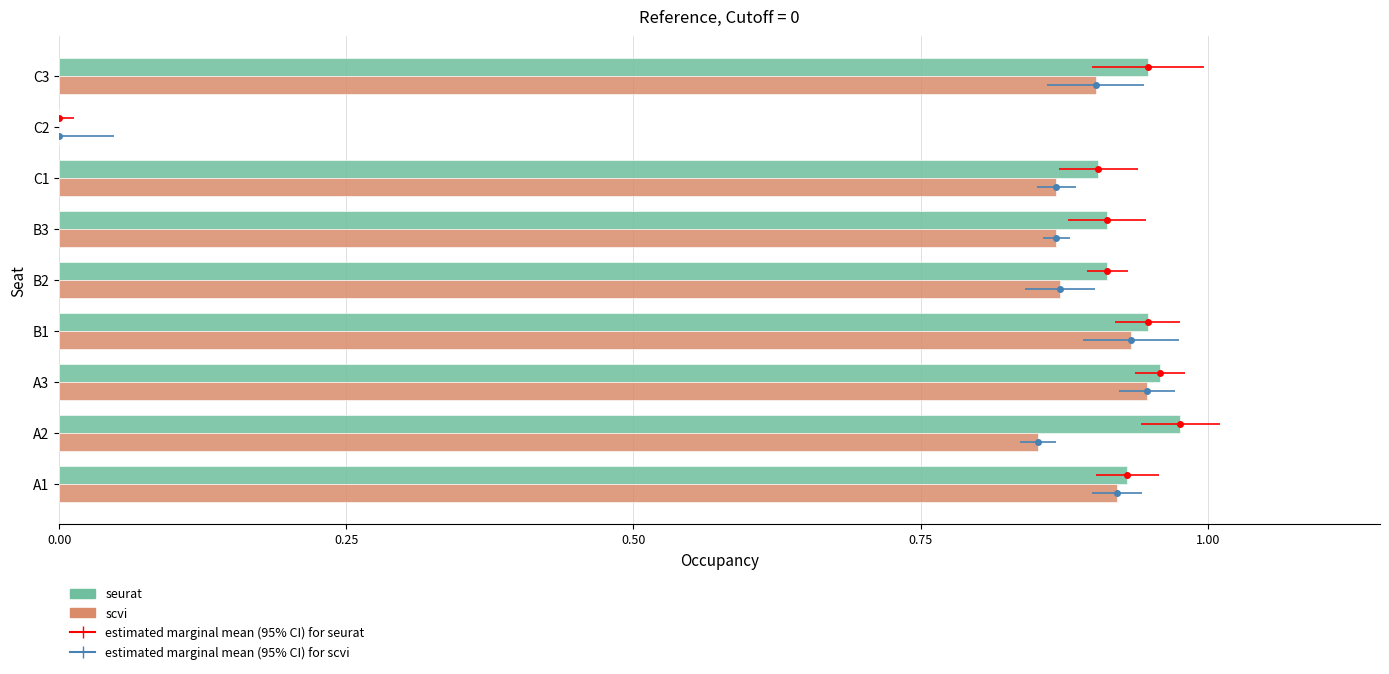

Which series has the largest range (max minus min)?

seurat